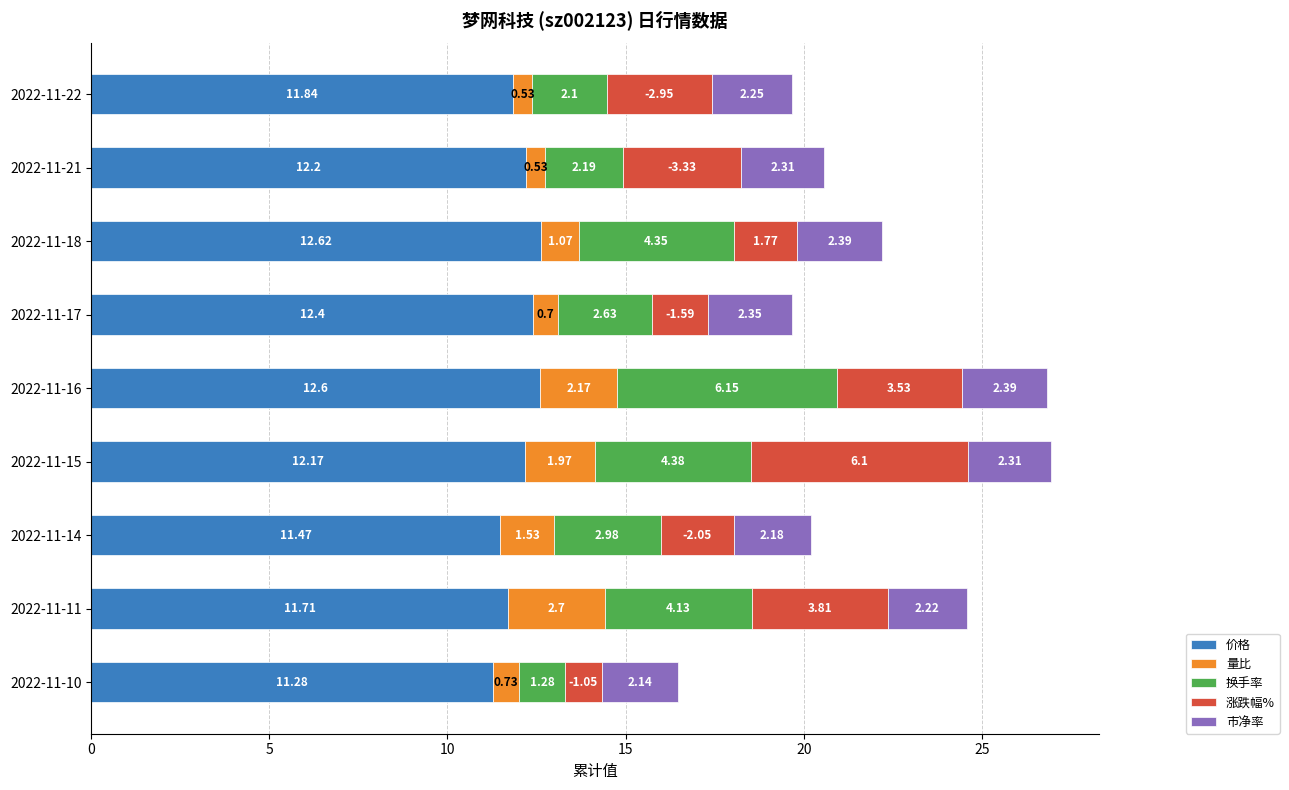

What is the difference between the 价格 values at 2022-11-14 and 2022-11-15?

0.7